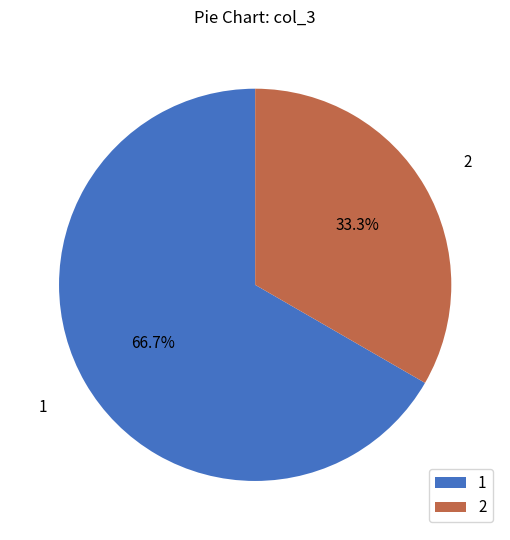

Is 2 the majority of the pie?

No